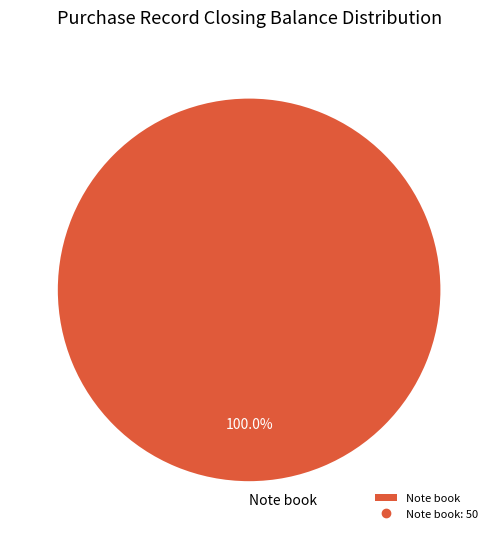

Rank the categories by value from lowest to highest.

Note book